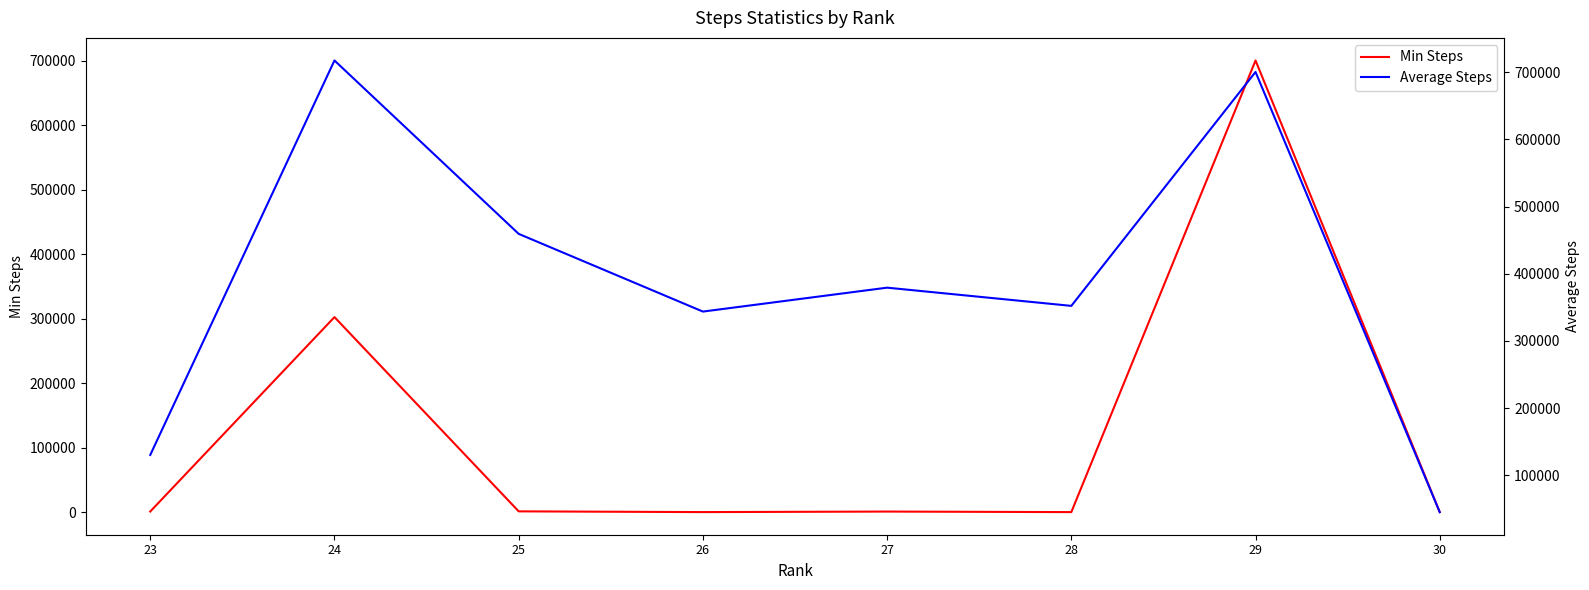

Which has a higher value, 28 or 30?

28